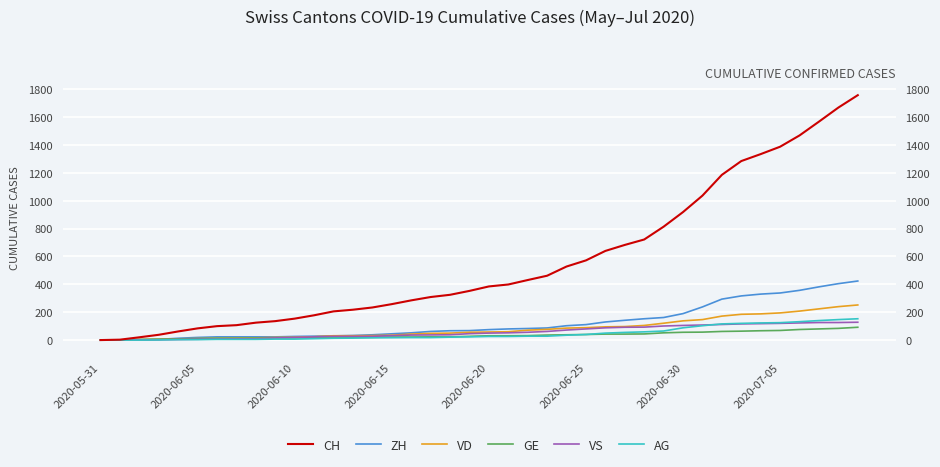

Does the chart display data point markers on the line(s)?

No